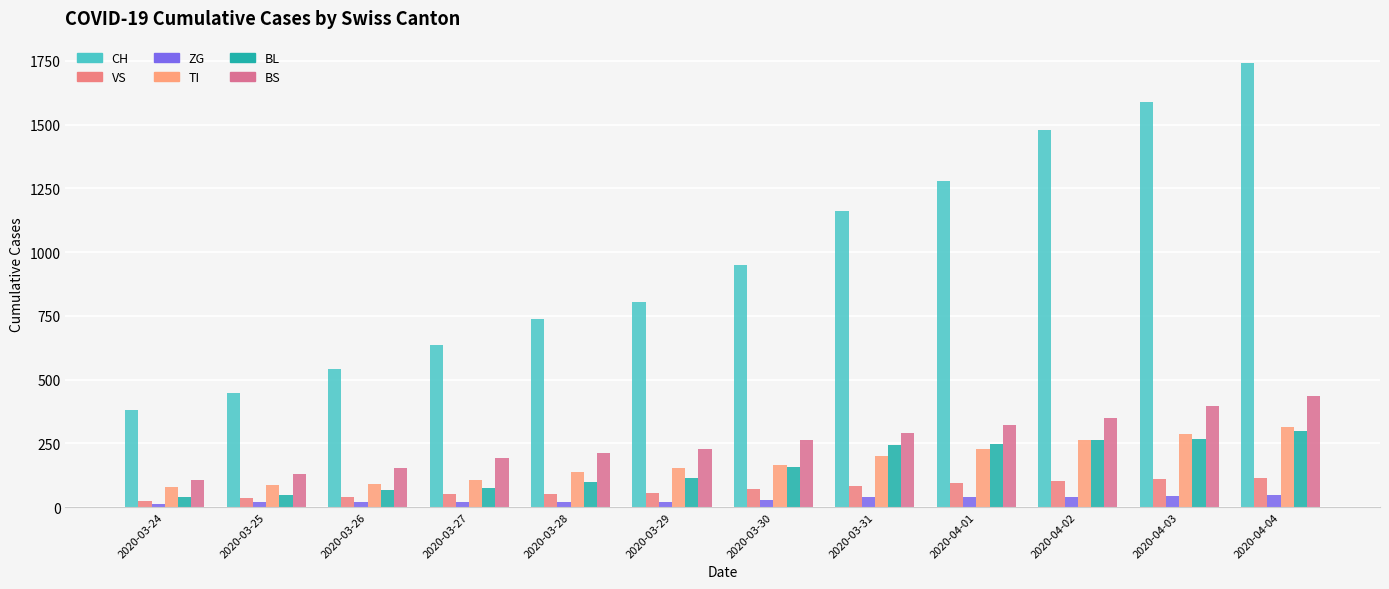

Count the number of data series in this chart.

6